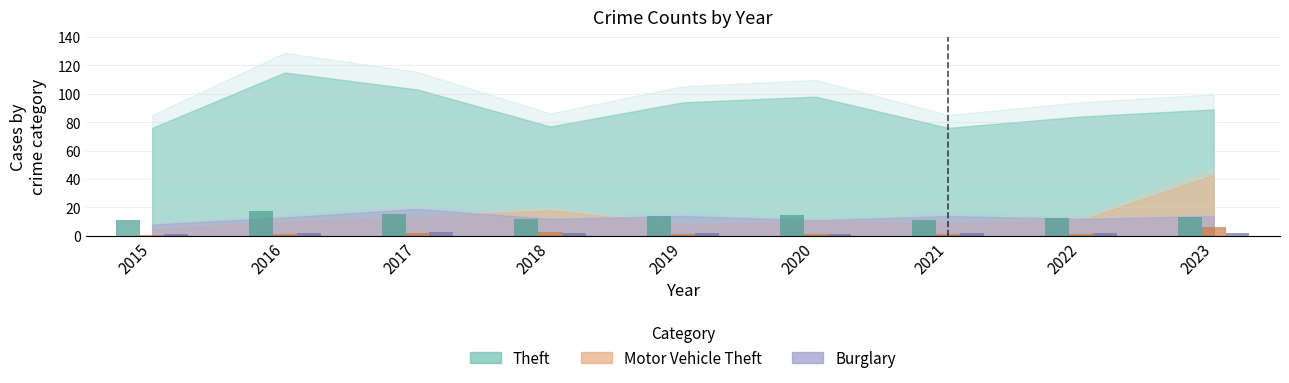

Which series has the largest range (max minus min)?

Theft